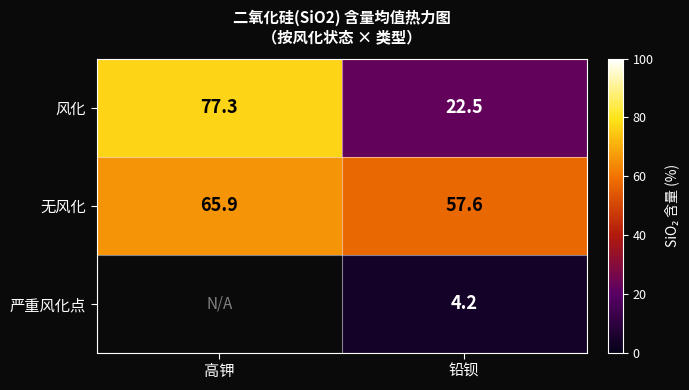

Is the value of 风化 at 高钾 greater than the value of 无风化 at 高钾?

Yes